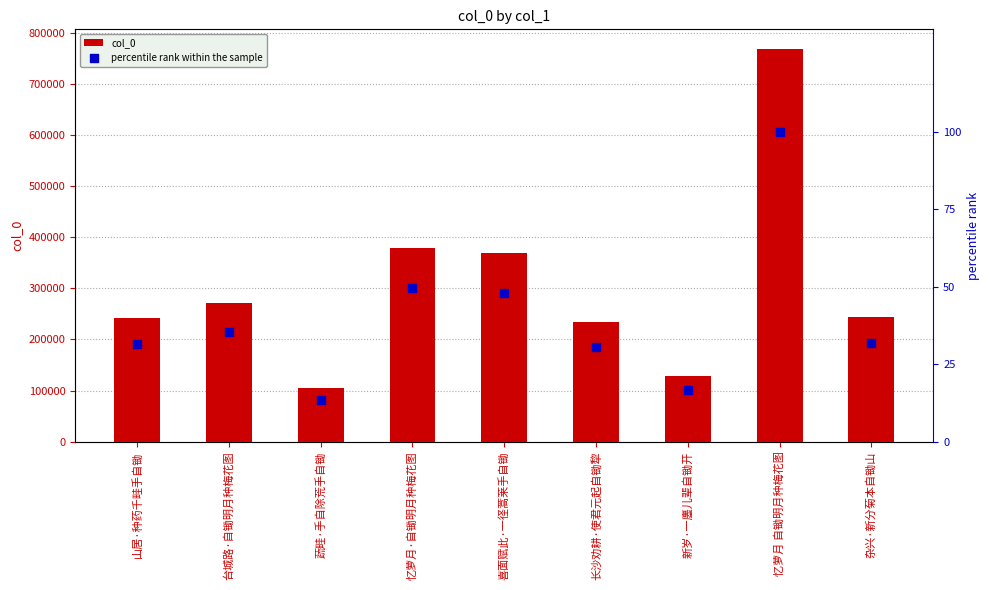

Is the value of percentile rank within the sample at 忆萝月 自锄明月种梅花图 greater than the value of col_0 at 忆萝月·自锄明月种梅花图?

No